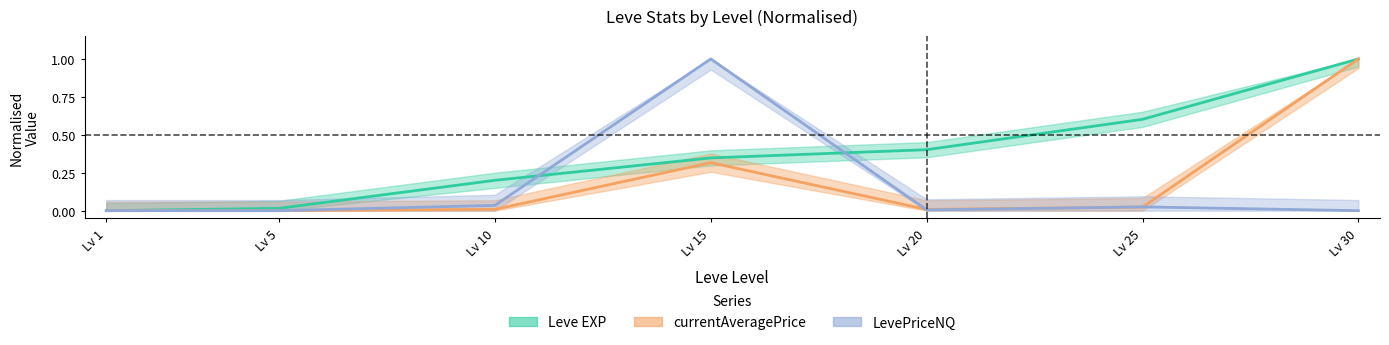

Where is the first local maximum for currentAveragePrice?

Lv 15